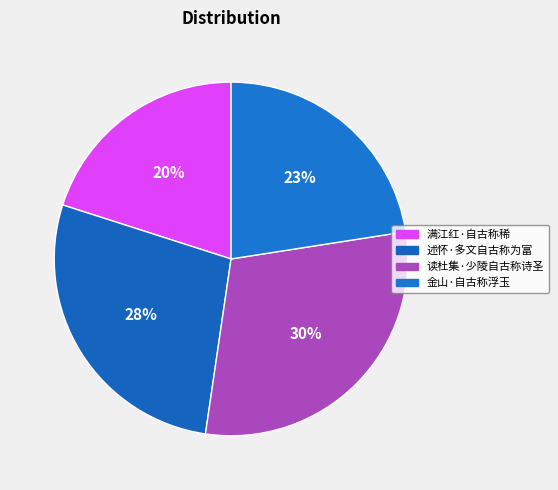

Do 述怀·多文自古称为富 and 金山·自古称浮玉 together represent more than half of the pie?

Yes